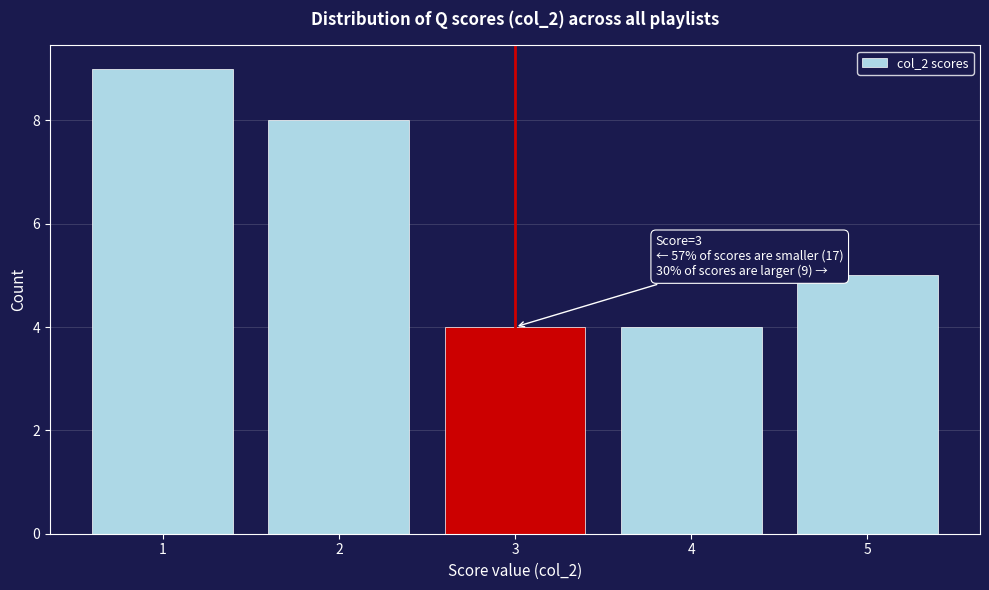

Which range on the x-axis has the tallest bar?

0.5 to 1.5